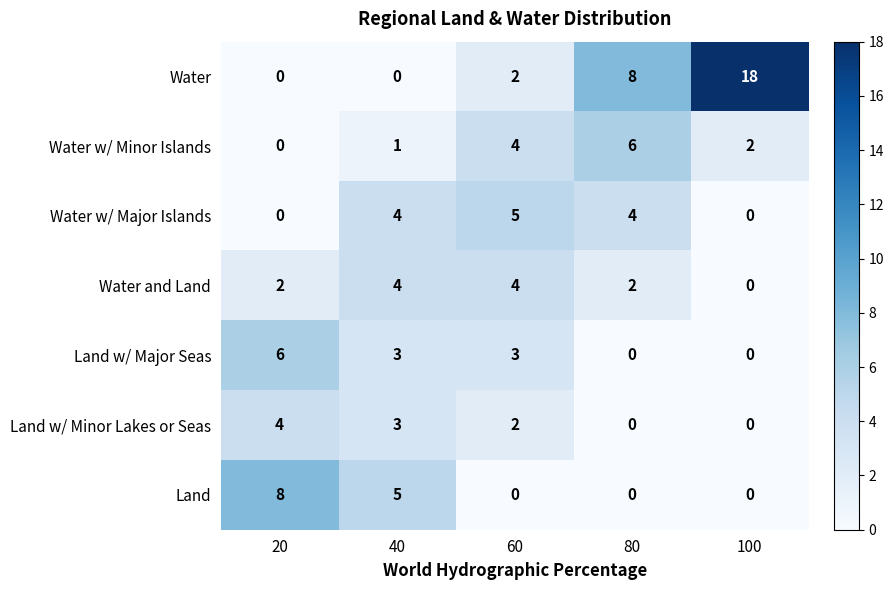

What is the difference between the Water w/ Major Islands values at 80 and 100?

4